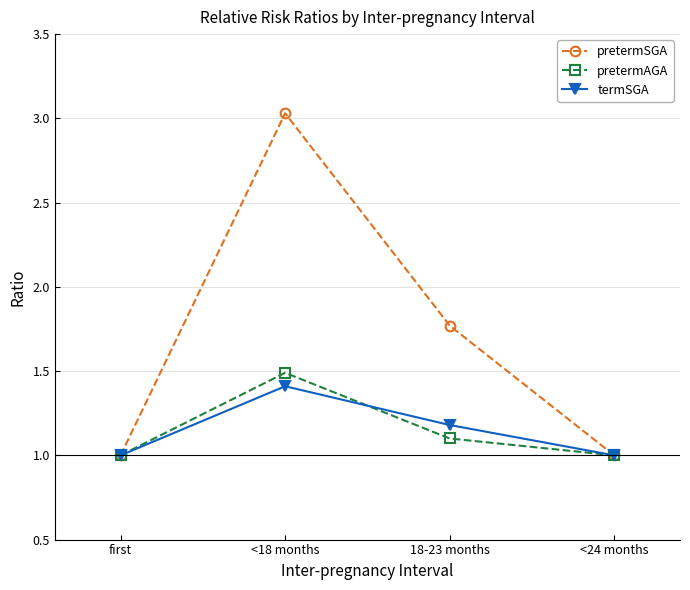

Where is the first local maximum for pretermAGA?

<18 months